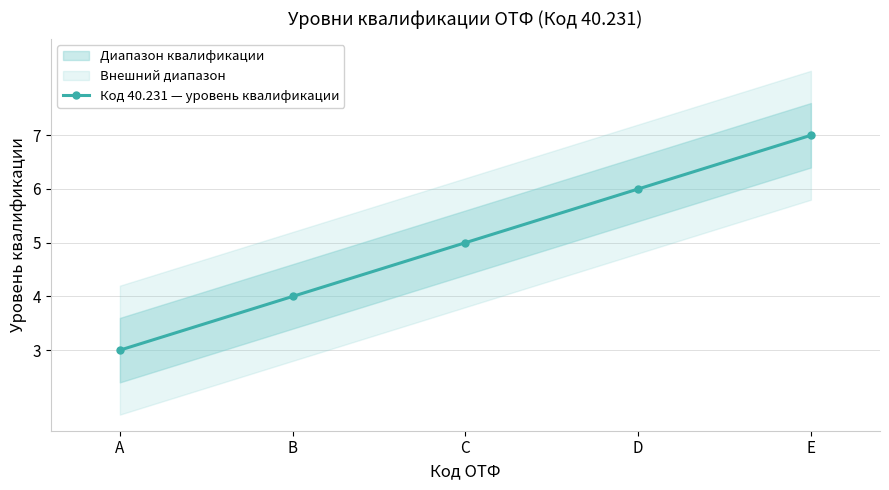

True or false: there are more than 0 points higher than both neighbors.

False